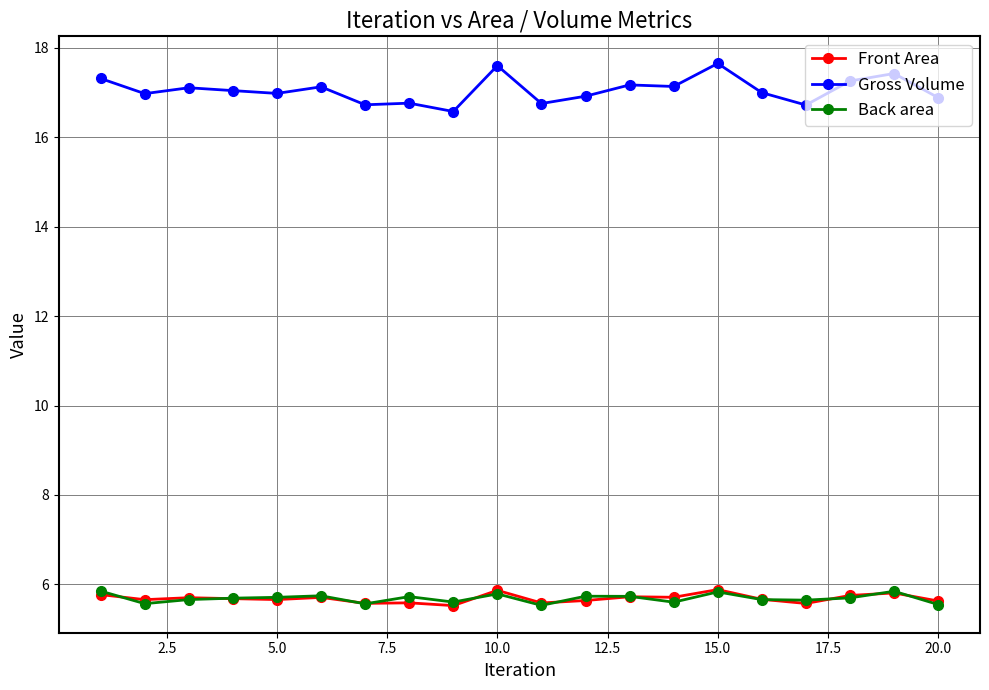

What is the highest value of the Back area series?

5.9